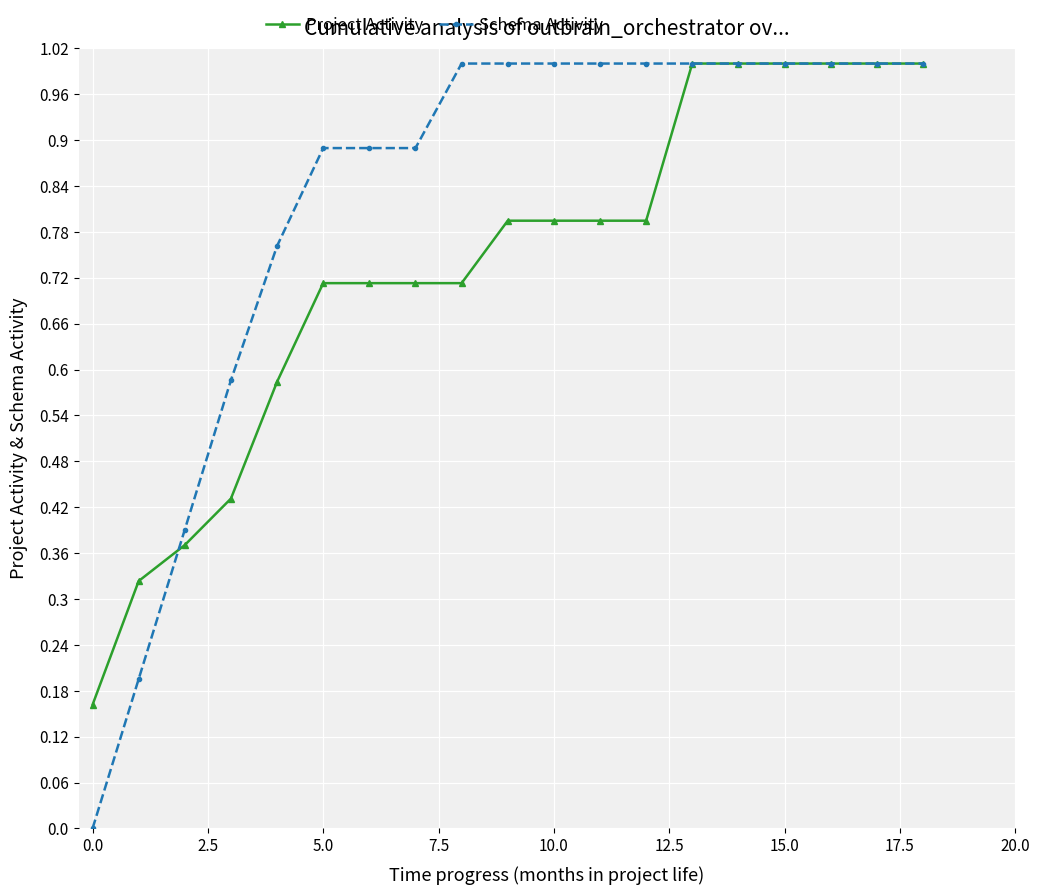

Which series has the largest total across all categories?

Schema Activity